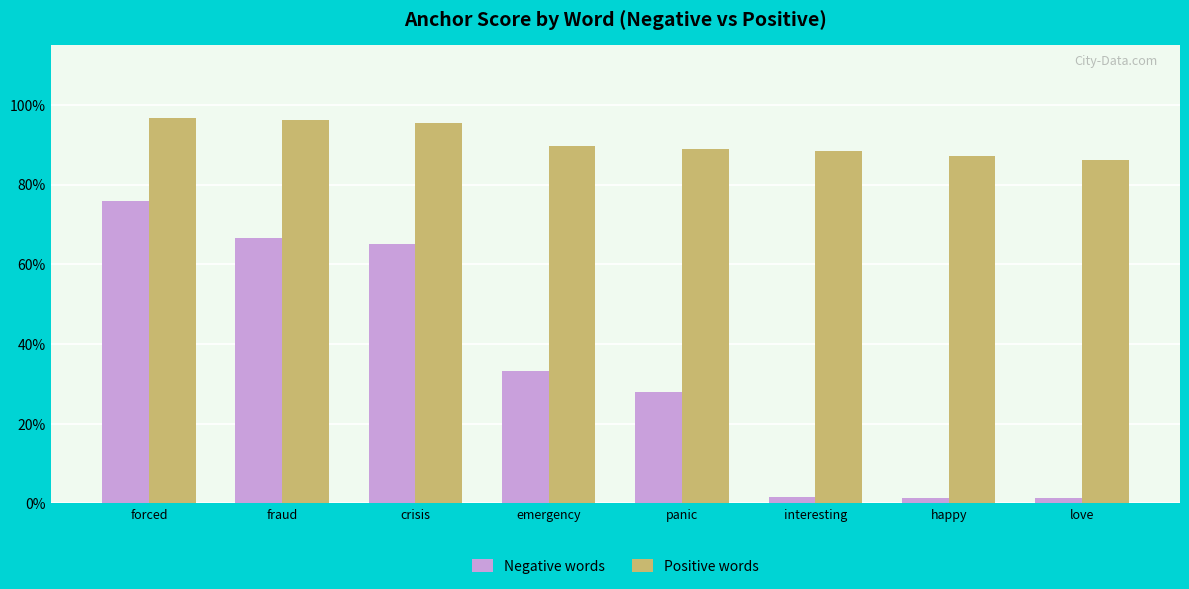

Are the bars grouped side by side (vs. stacked)?

Yes